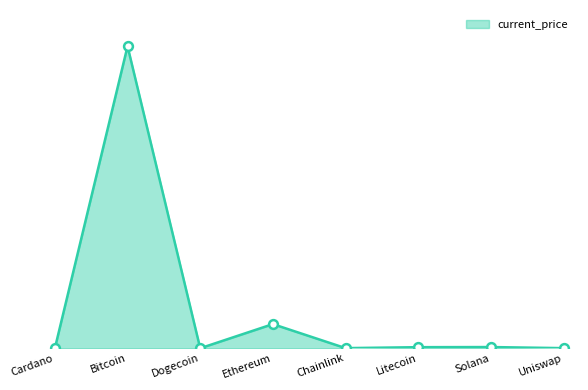

Does the chart have visible grid lines?

No